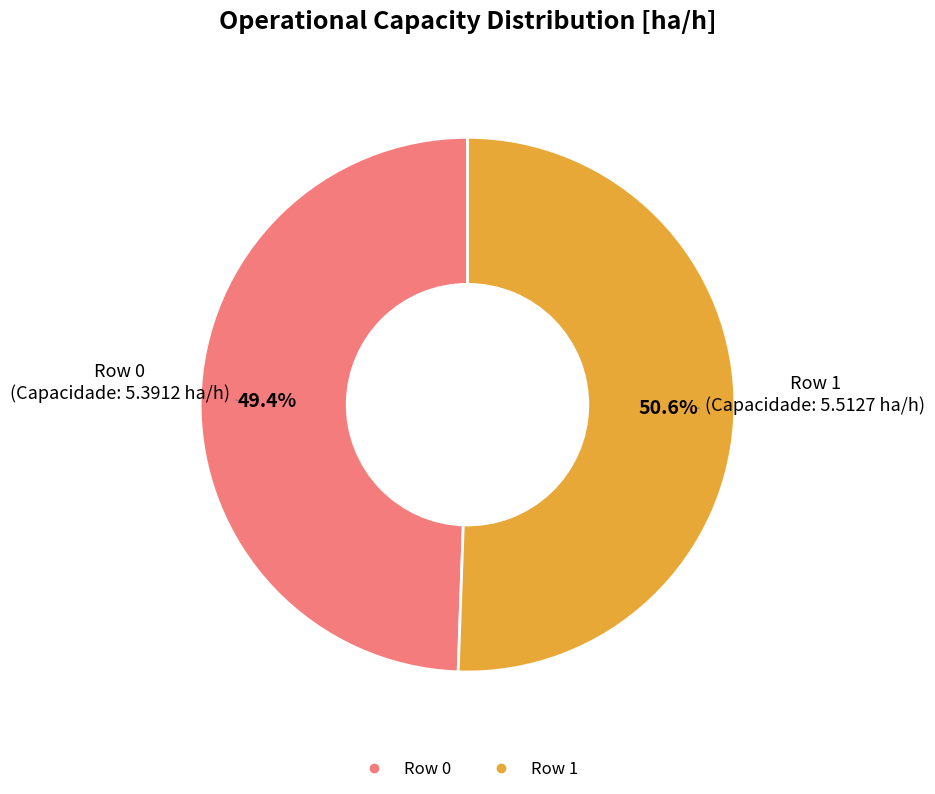

How many segments does this pie chart have?

2